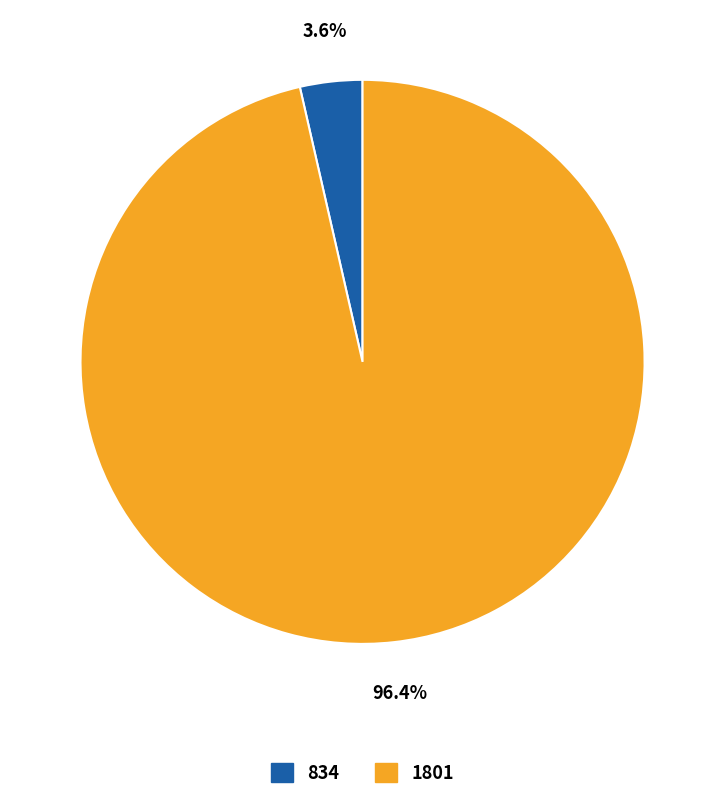

Between 1801 and 834, which is larger?

1801